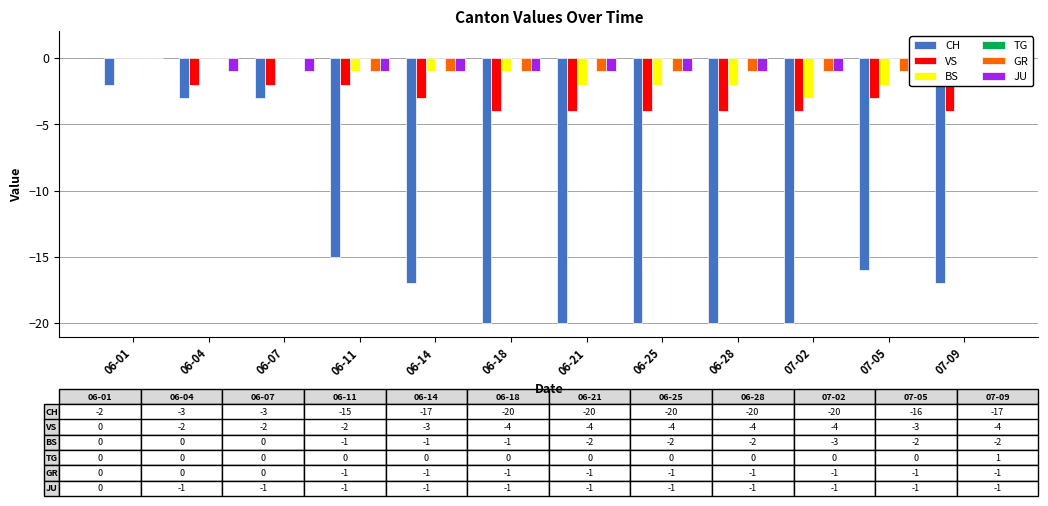

What is the average value of the CH series?

-14